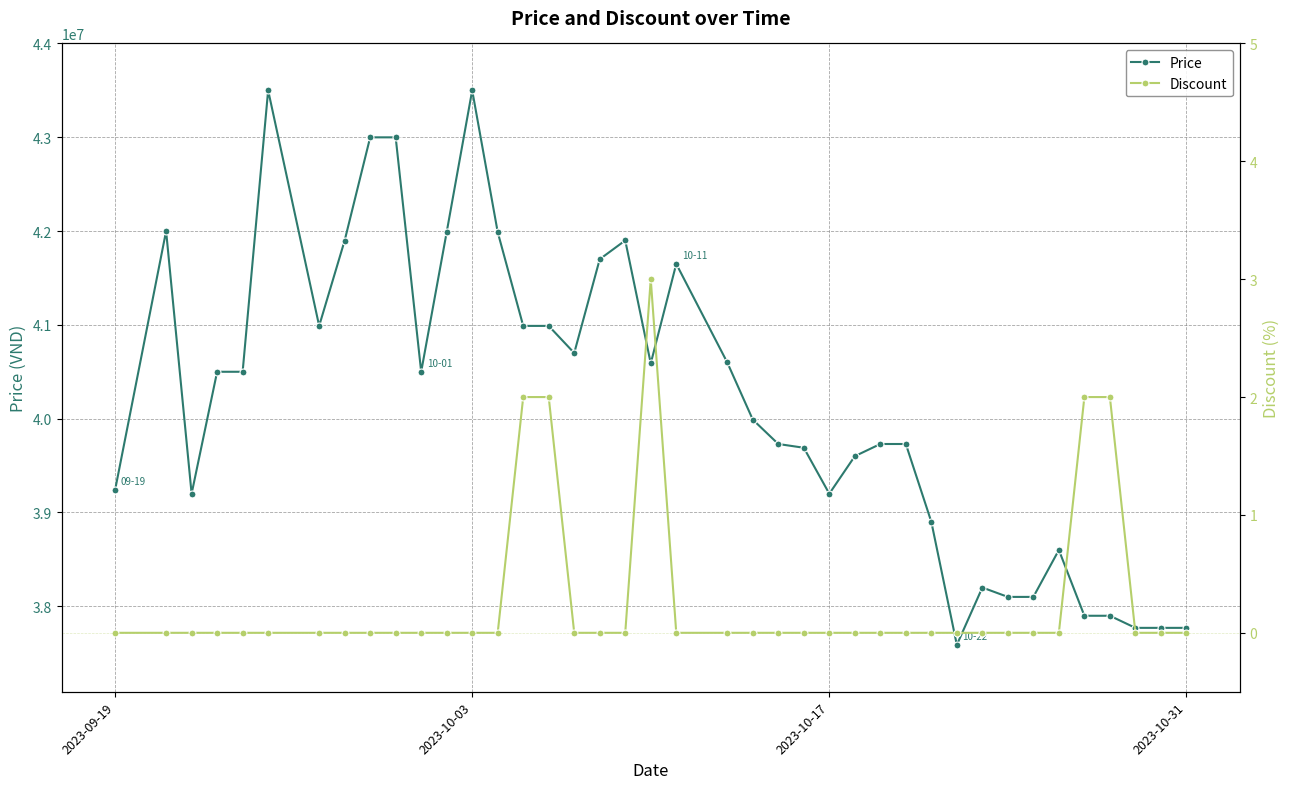

True or false: Price has more than 1 interior local peaks.

True